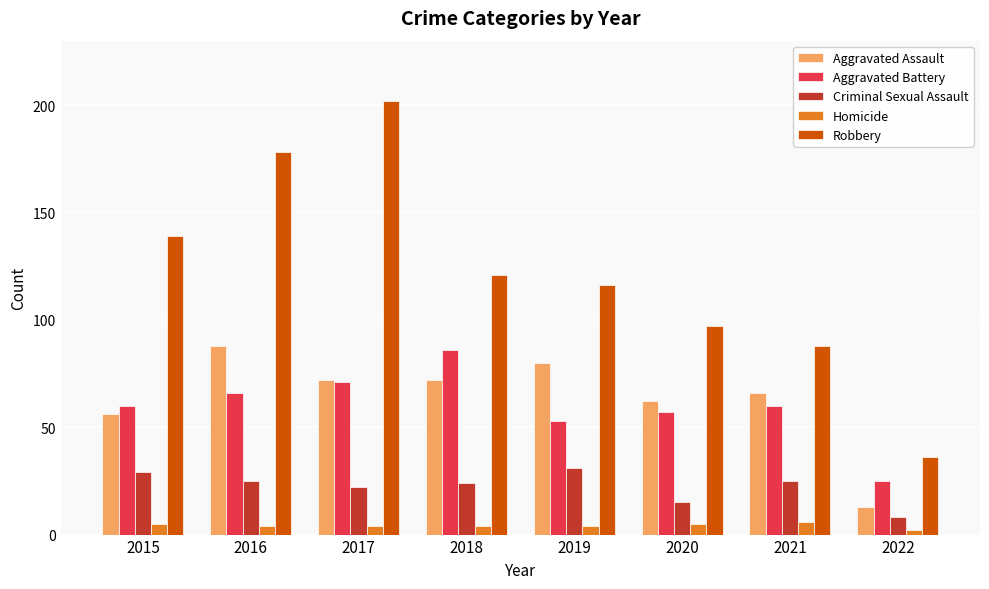

The value of Homicide at 2015 is 5. True or false?

True